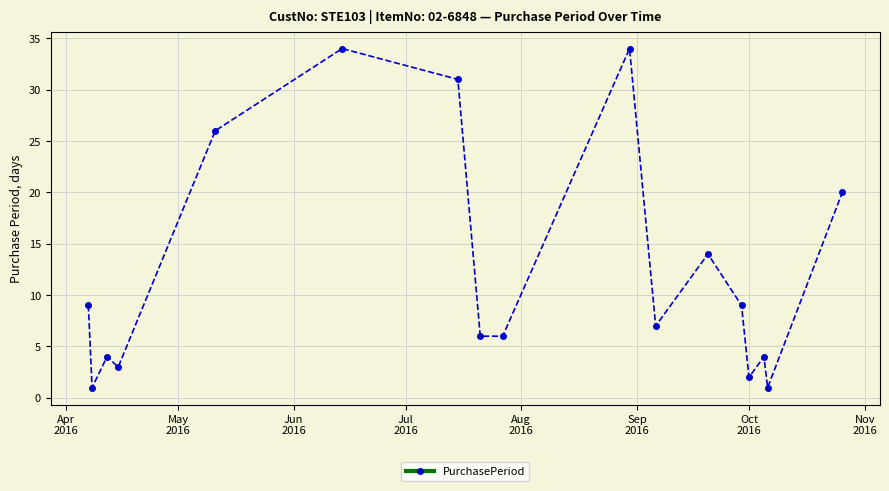

What is the greatest value displayed?

34